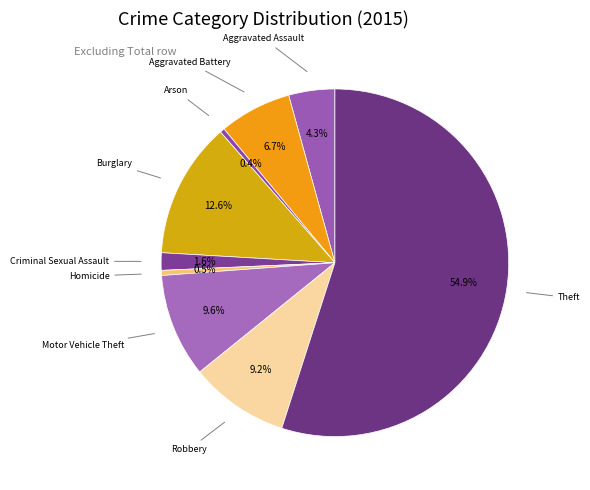

Count the number of slices in the pie.

9